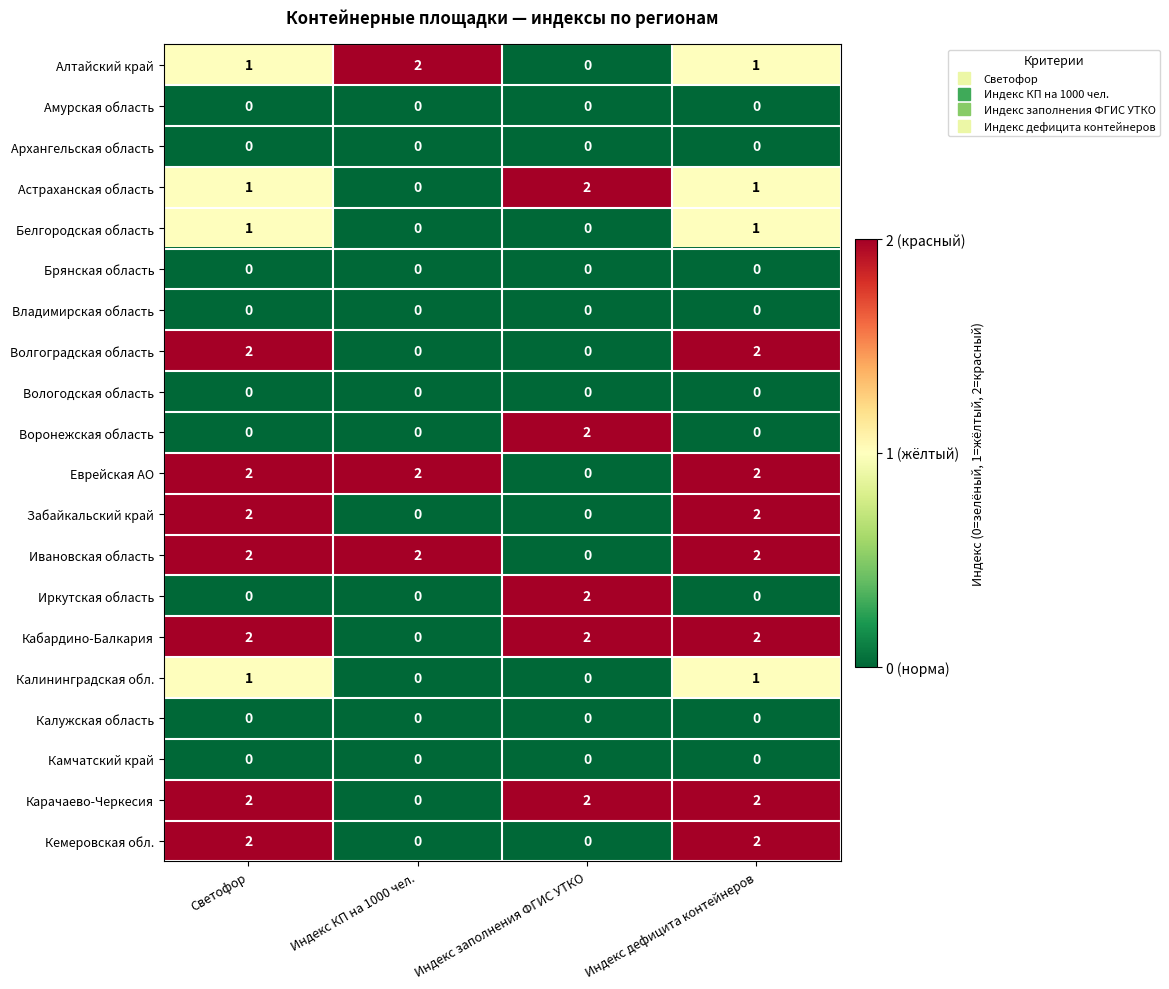

At how many categories does at least one series exceed 0?

4